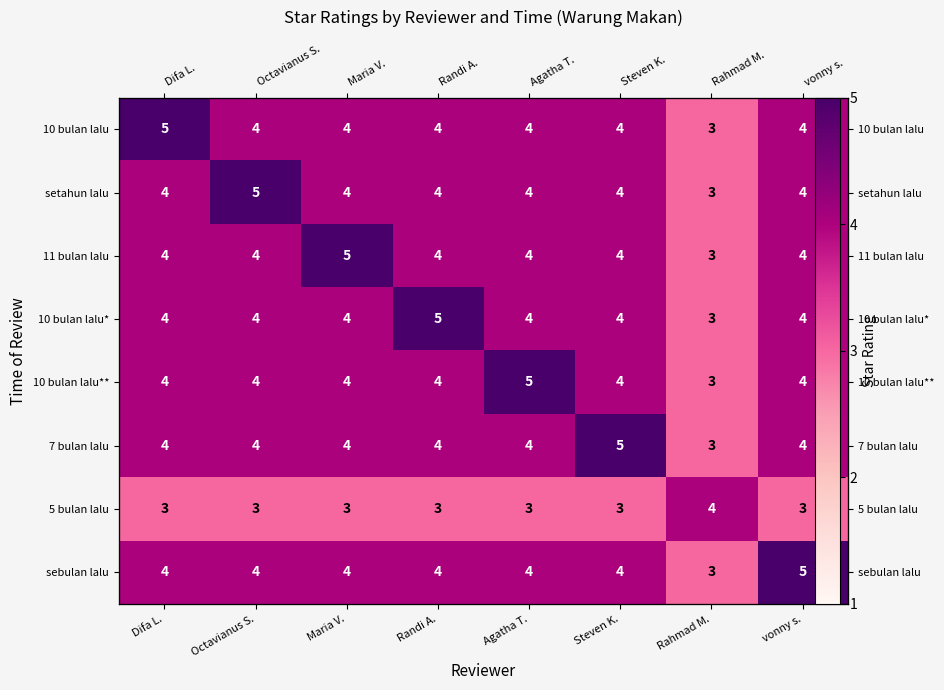

At which label does setahun lalu first exceed 4?

Octavianus S.